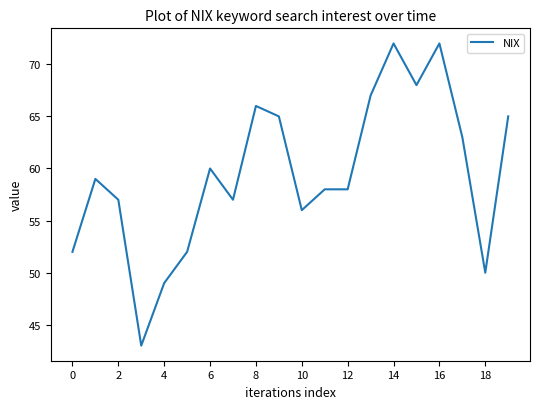

Count the number of data series in this chart.

1